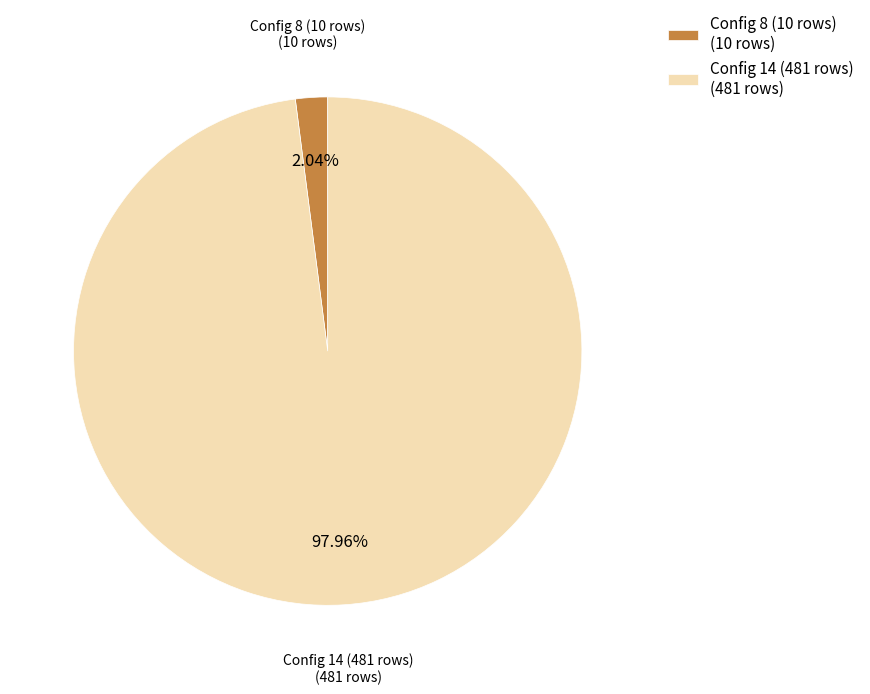

Between Config 8 (10 rows) (10 rows) and Config 14 (481 rows) (481 rows), which is larger?

Config 14 (481 rows) (481 rows)